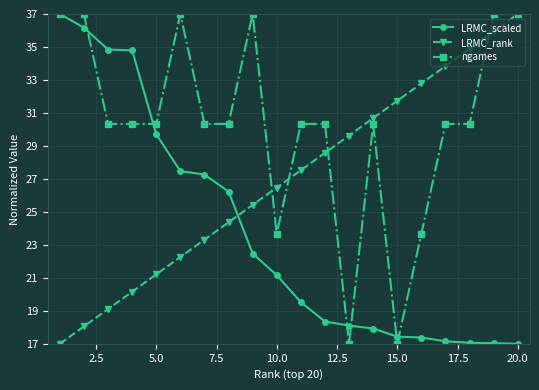

How many categories are shown in the chart?

20